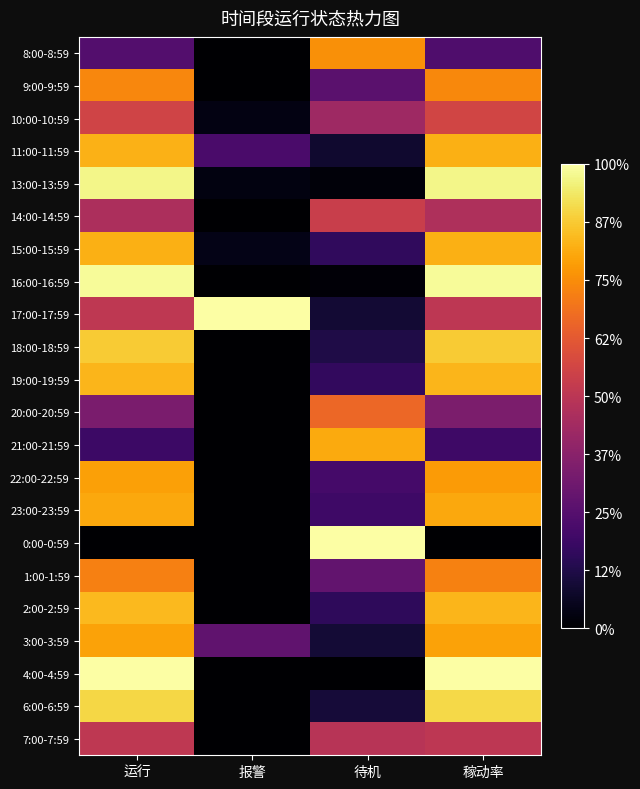

At how many categories does at least one series exceed 0?

4